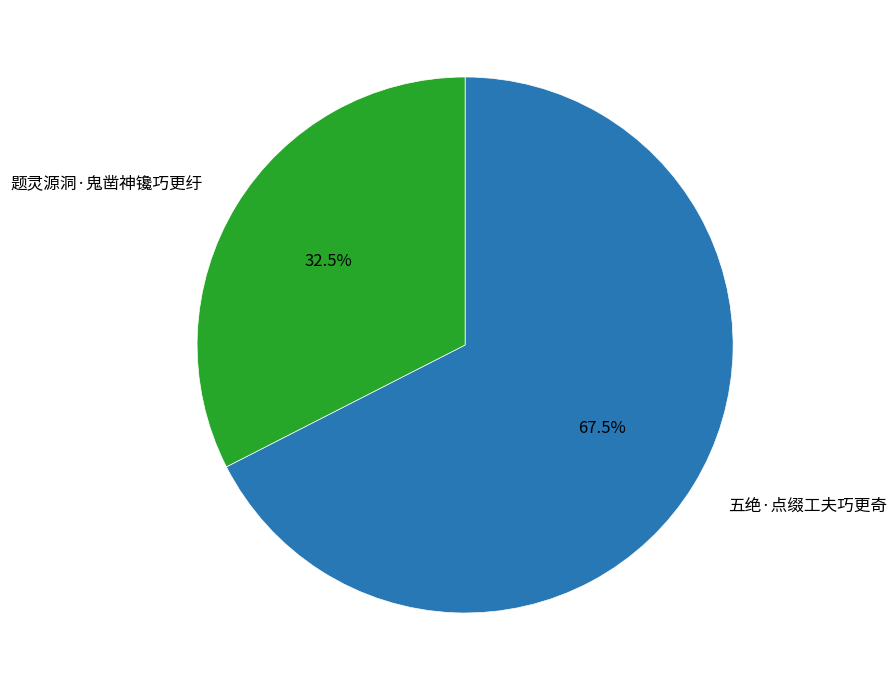

Count the number of slices in the pie.

2